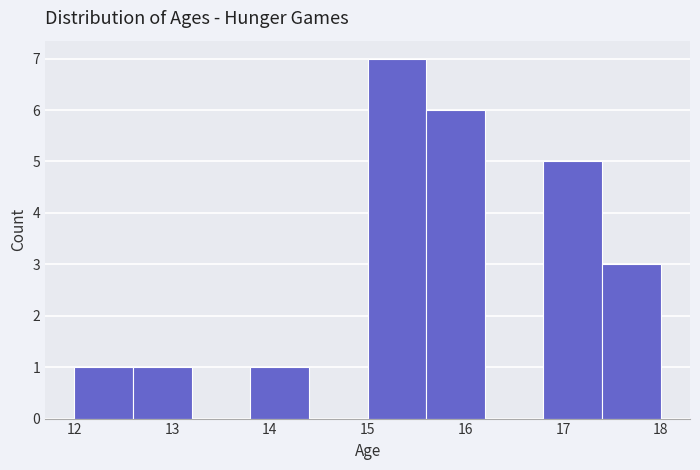

Which range on the x-axis has the tallest bar?

15.0 to 15.6